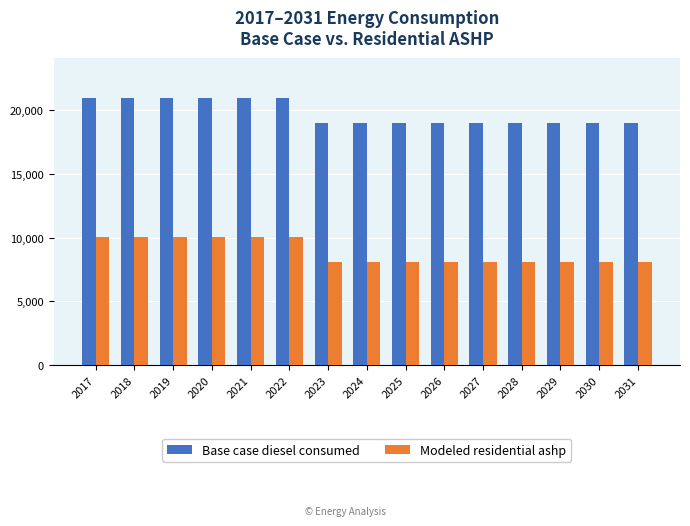

Reading left to right, list all the values displayed in this chart.

Base case diesel consumed: 20964.7	20964.7	20964.7	20964.7	20964.7	20964.7	18994.7	18994.7	18994.7	18994.7	18994.7	18994.7	18994.7	18994.7	18994.7
Modeled residential ashp: 10083.0	10083.0	10083.0	10083.0	10083.0	10083.0	8112.9	8112.9	8112.9	8112.9	8112.9	8112.9	8112.9	8112.9	8112.9